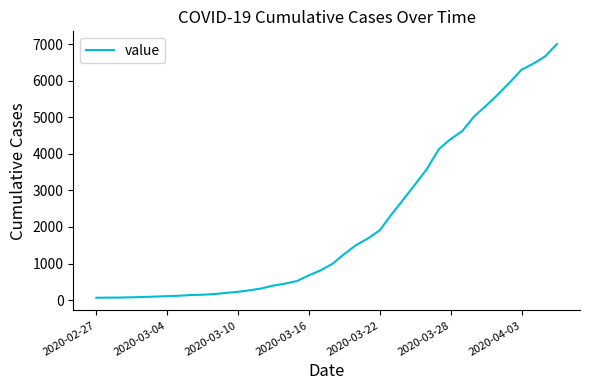

What is the maximum value shown in the chart?

7003